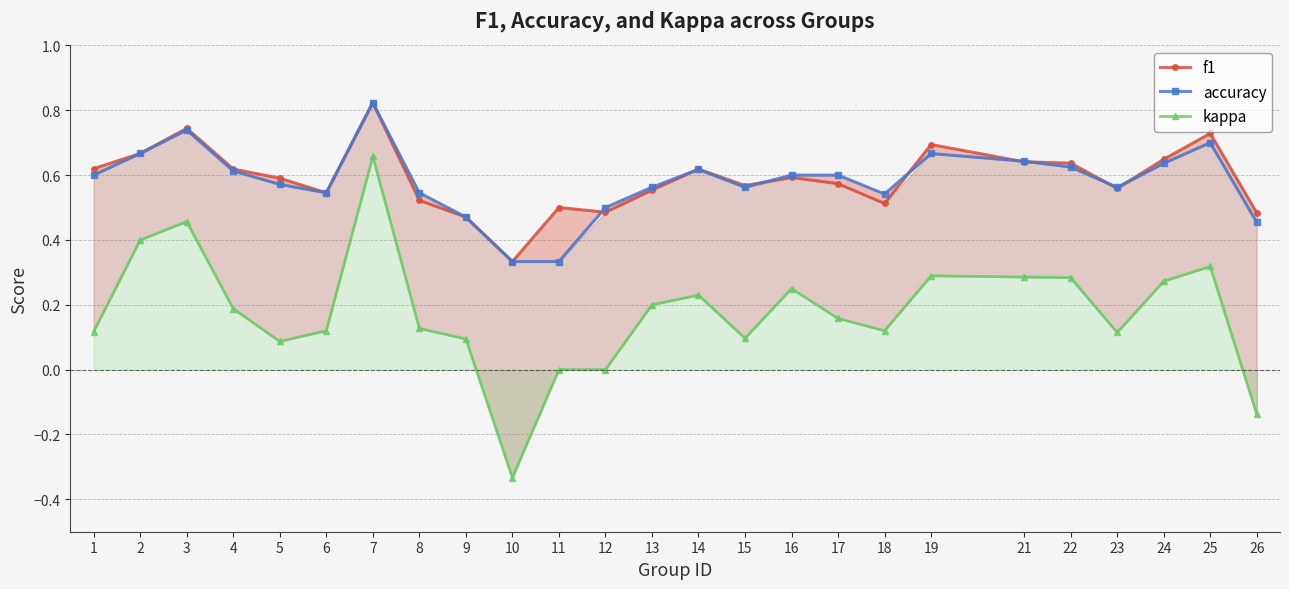

What is the sum of the accuracy values at 21 and 11?

1.0